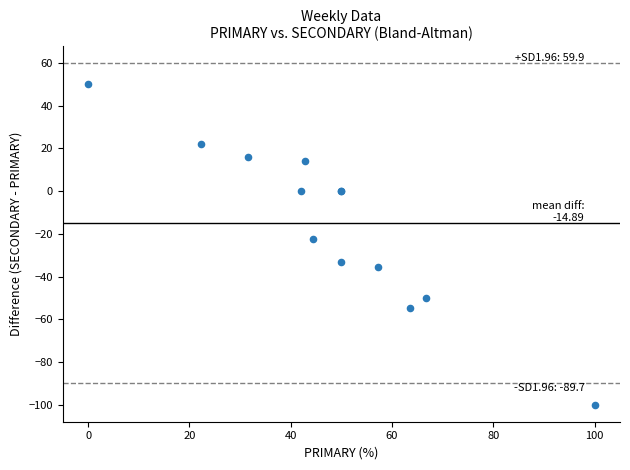

What Y value in the scatter plot is closest to -25?

-22.2